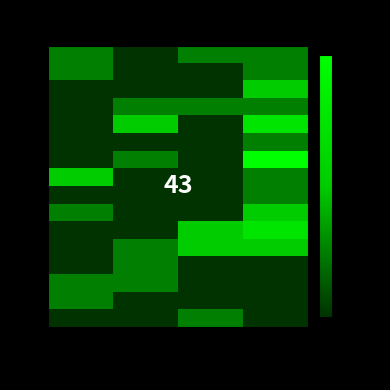

What is the difference between the second highest and minimum values in the S series?

1